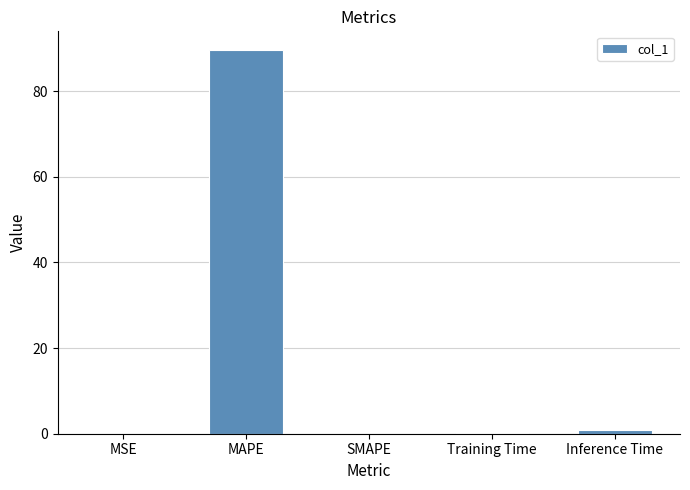

Are the bars horizontal?

No